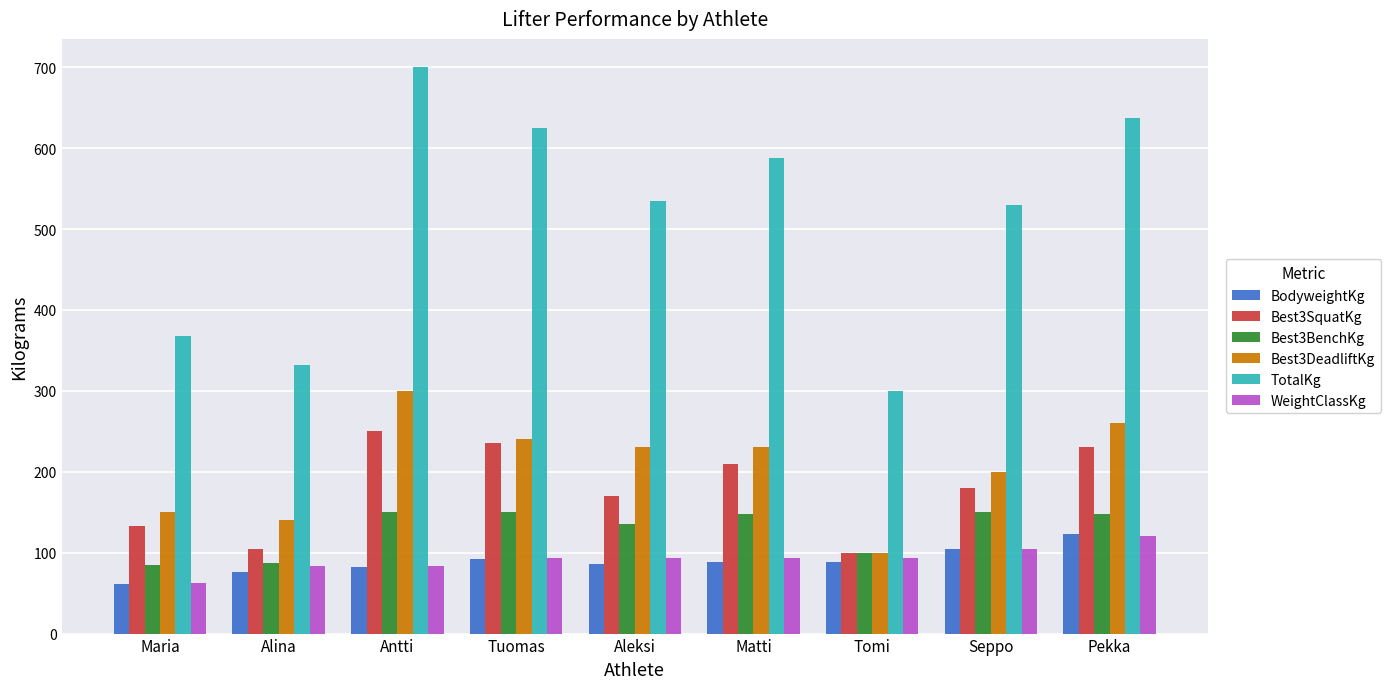

What is the difference between the maximum and minimum values in the WeightClassKg series?

57.0